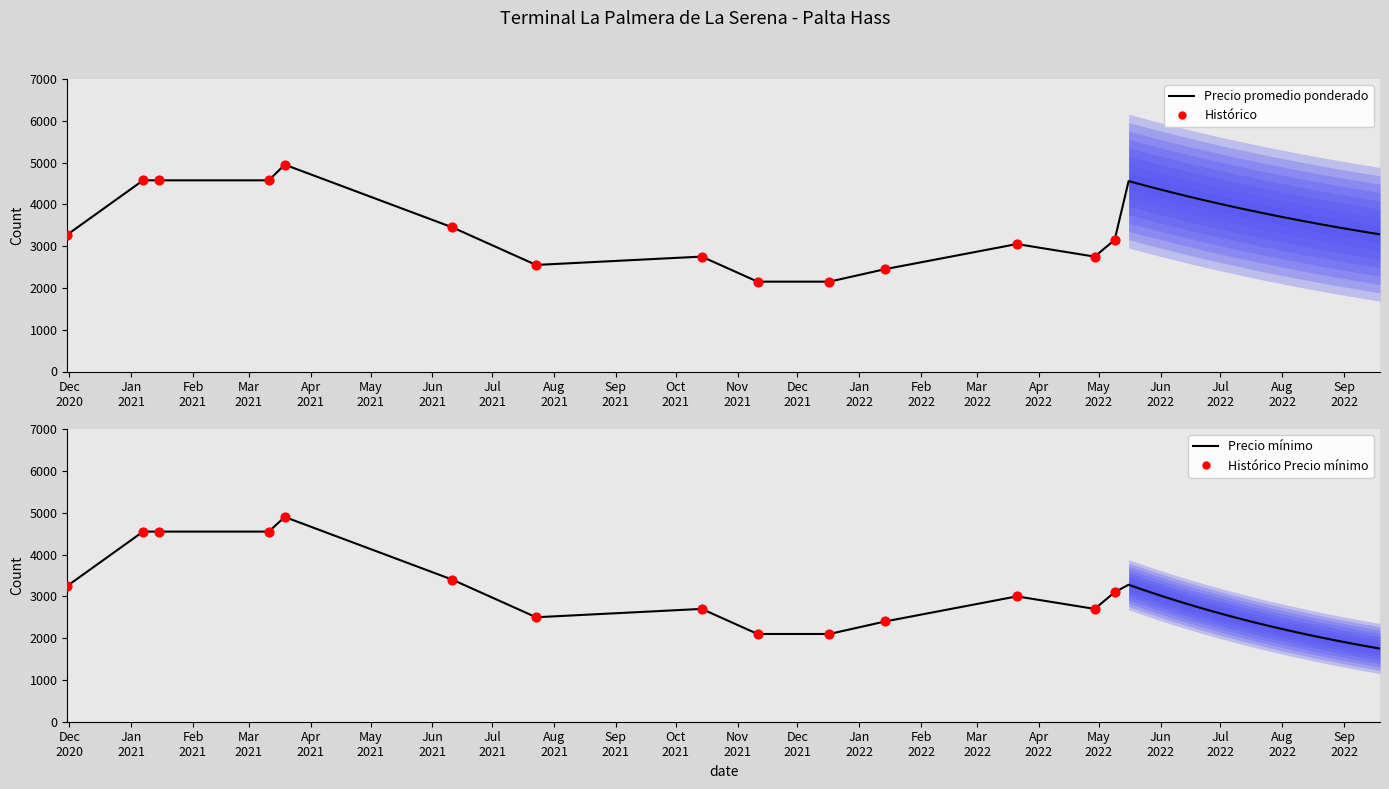

At which category is the sum across all series the highest?

Apr
2021